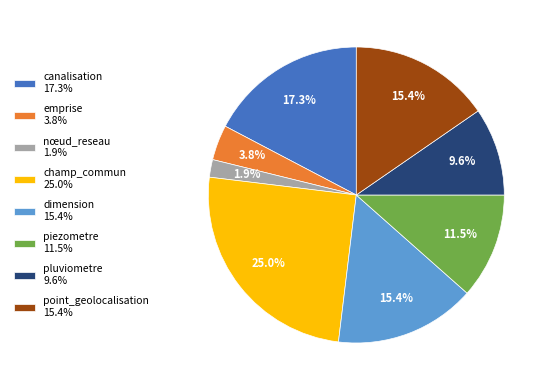

Between champ_commun 25.0% and piezometre 11.5%, which is larger?

champ_commun 25.0%